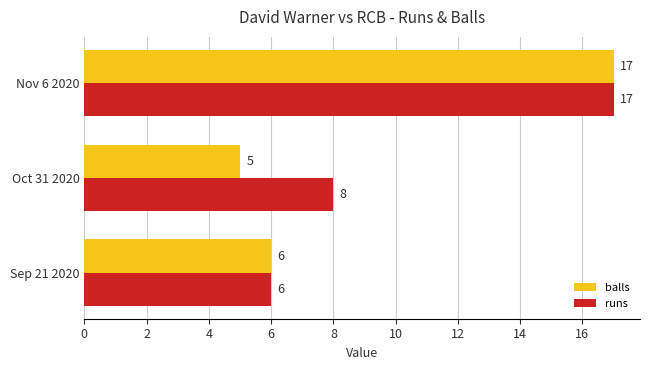

What is the difference between the maximum and second lowest values in the runs series?

9